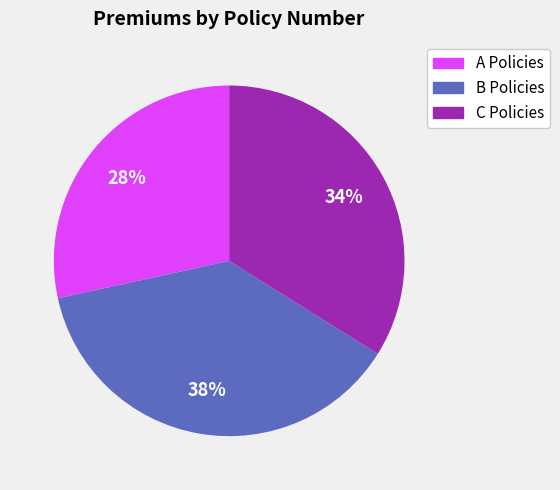

Does any single category account for the majority?

No